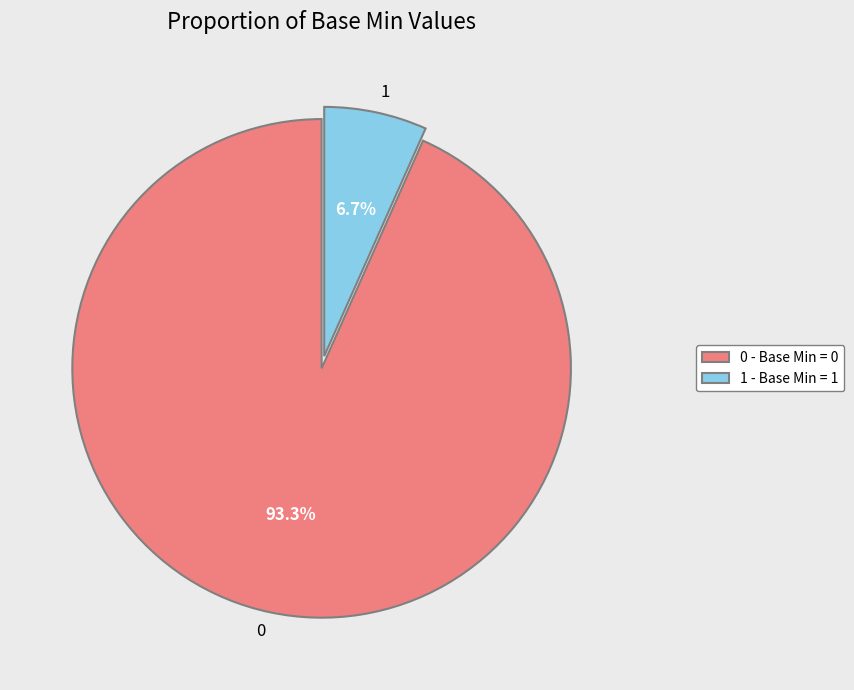

Is 1 the majority of the pie?

No